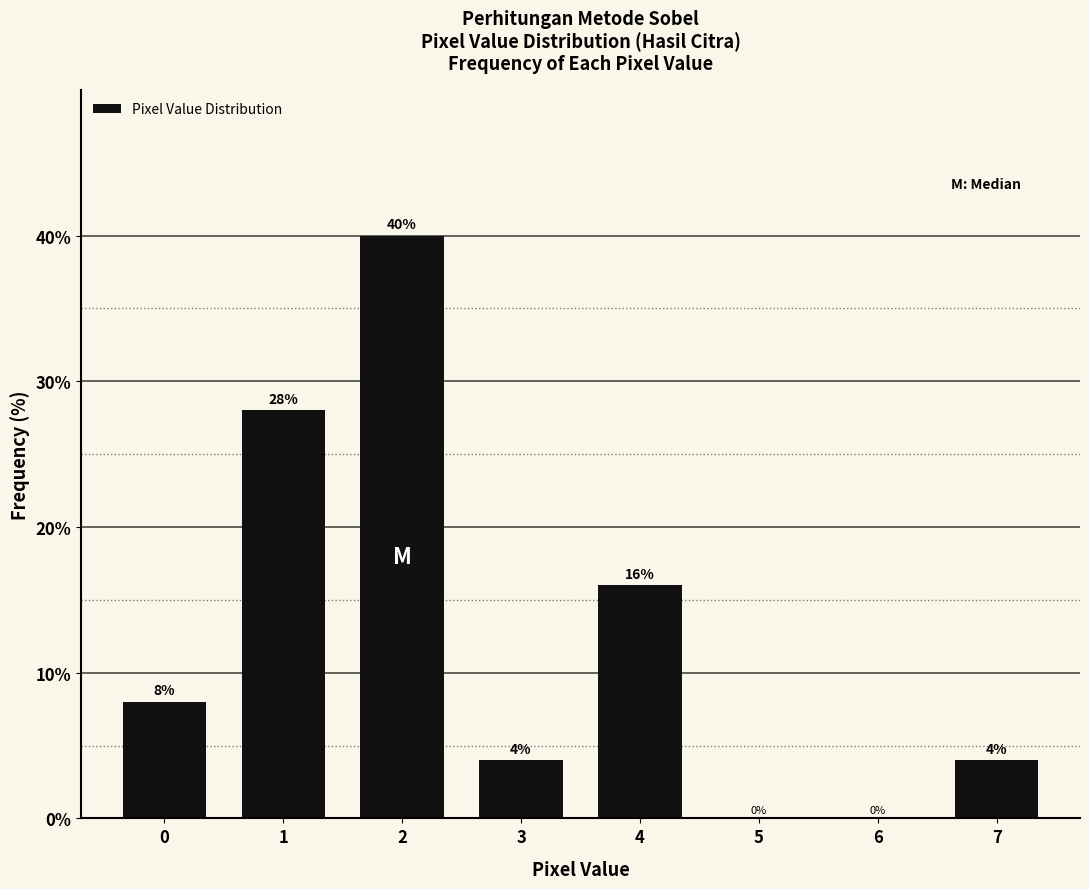

Reading left to right, what are all the values shown in this chart?

0=8.0	1=28.0	2=40.0	3=4.0	4=16.0	5=0.0	6=0.0	7=4.0